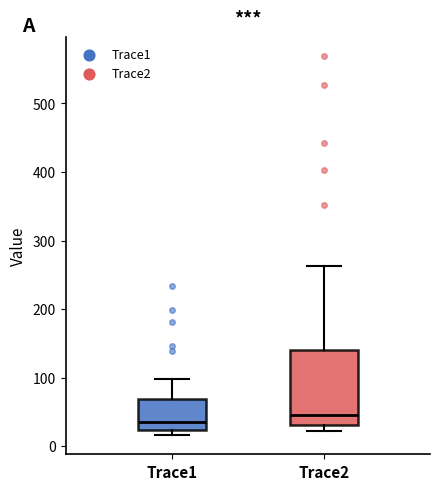

Reading left to right, transcribe this box plot: for each box, give where its median line is, the range the box spans, and where its two whiskers end, as read against the y-axis. The values are not printed on the chart, so give them approximately, as read against the axis.

Trace1: median 30, box 20 to 70, whiskers 20 (just below the box's lower edge) to 100
Trace2: median 50, box 30 to 140, whiskers 20 to 260